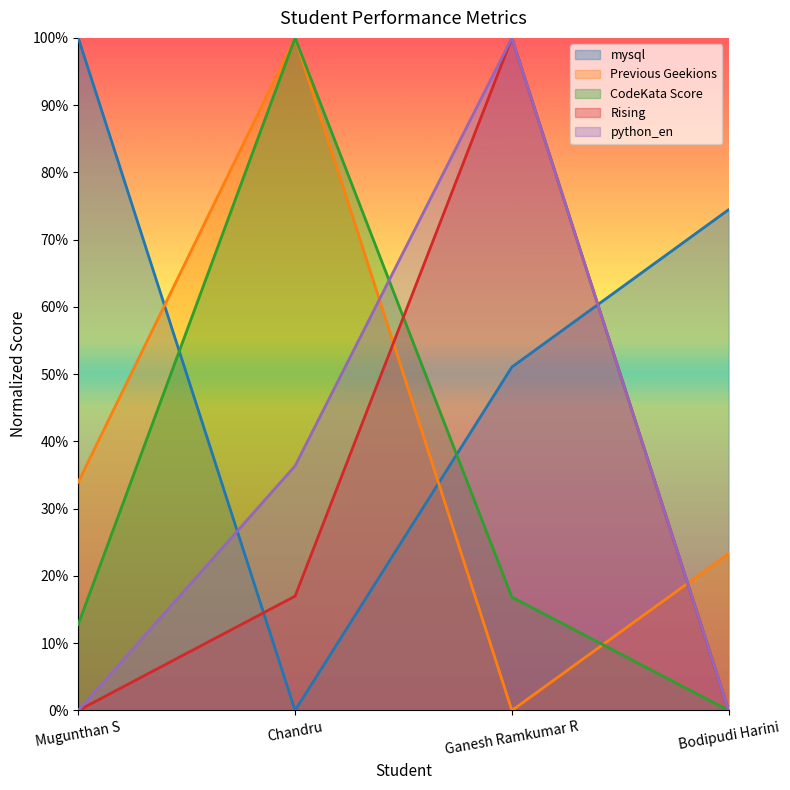

True or false: mysql and python_en intersect in this chart.

True